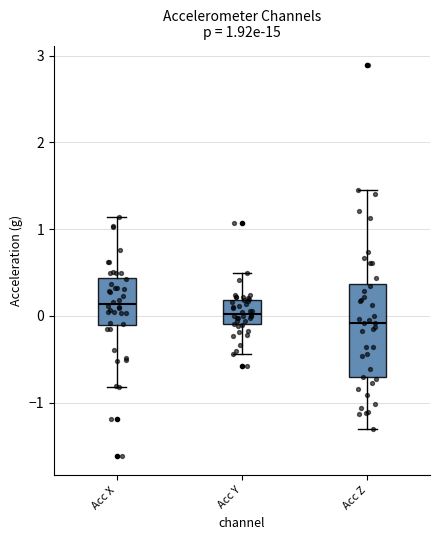

Which box's median line is the highest?

Acc X